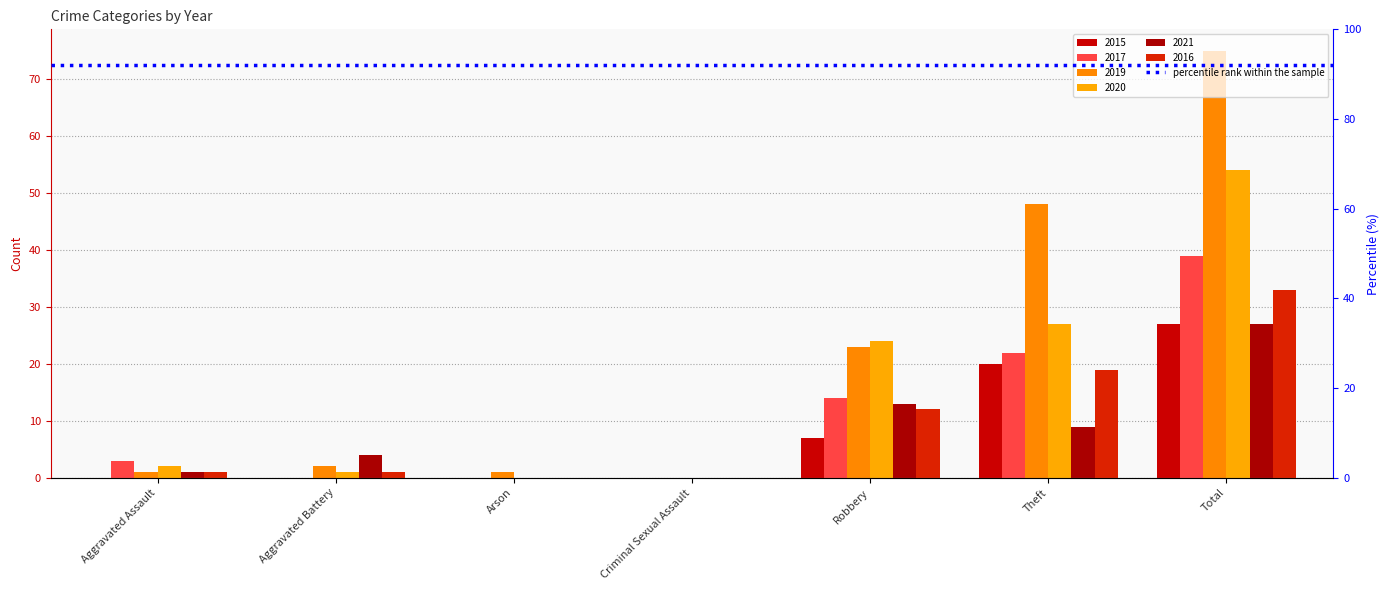

Between Aggravated Battery and Criminal Sexual Assault, which is larger?

Aggravated Battery